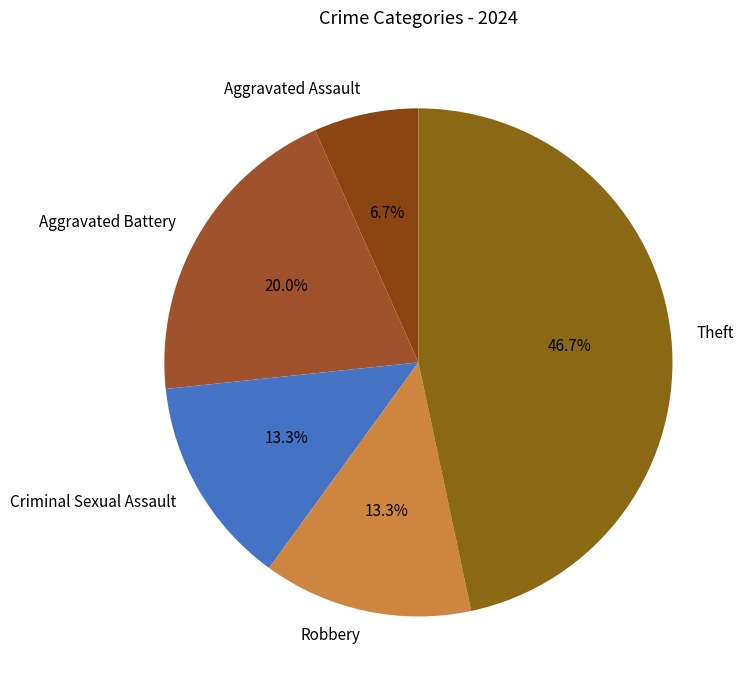

Count the number of slices in the pie.

5